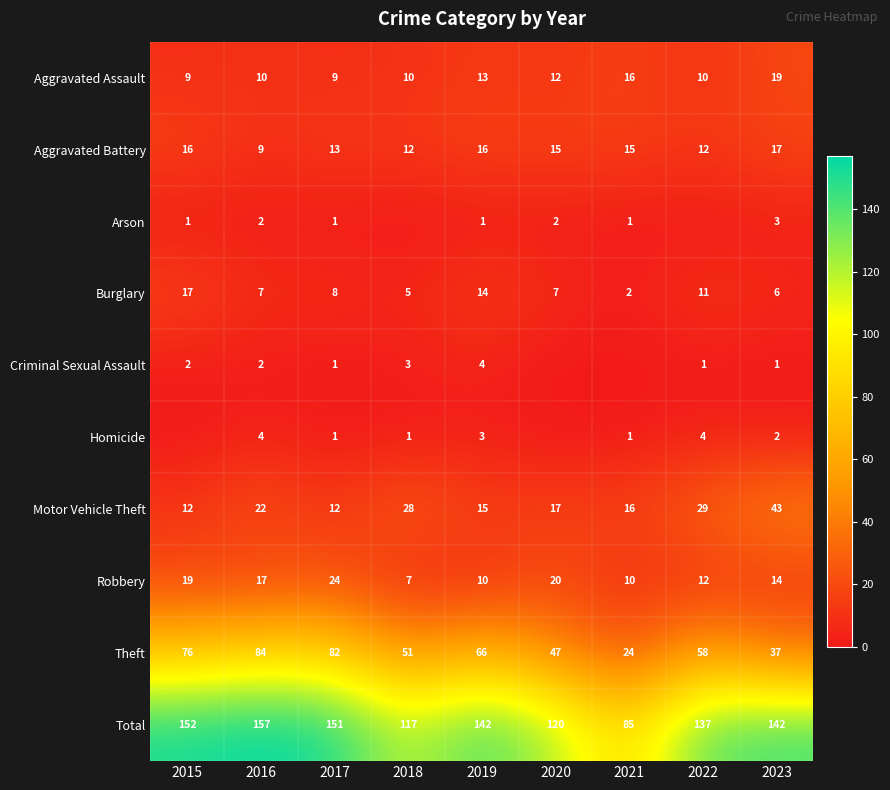

The value of Aggravated Assault at 2023 is 19. True or false?

True